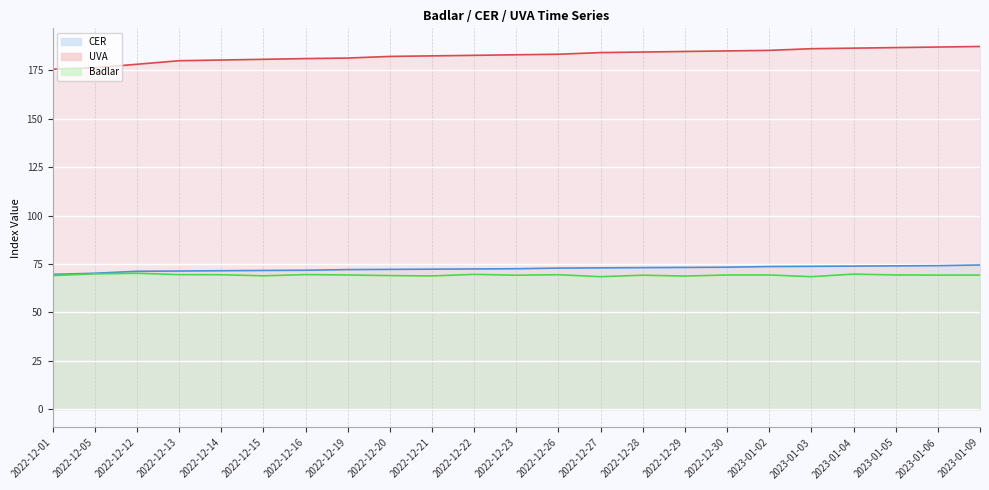

True or false: CER line has a value of 73.0 at 2022-12-27.

True